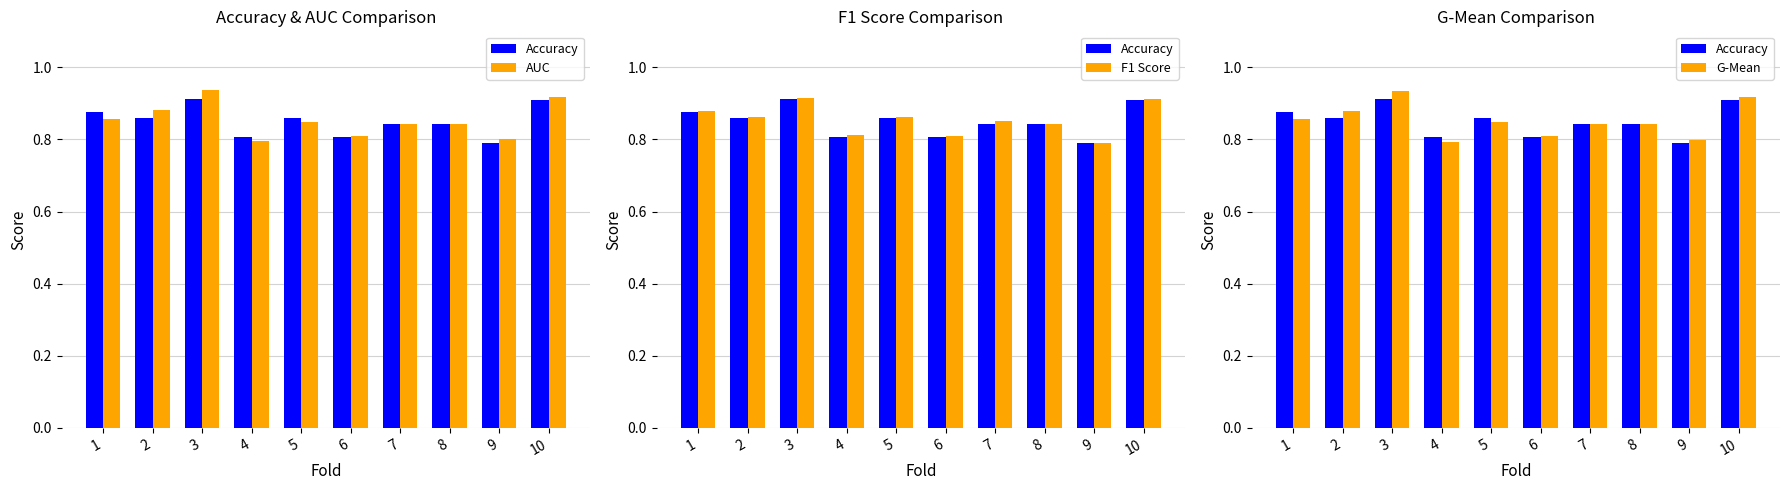

Reading left to right, transcribe all the data shown in this chart.

Accuracy: 0.9	0.9	0.9	0.8	0.9	0.8	0.8	0.8	0.8	0.9
AUC: 0.9	0.9	0.9	0.8	0.8	0.8	0.8	0.8	0.8	0.9
F1 Score: 0.9	0.9	0.9	0.8	0.9	0.8	0.9	0.8	0.8	0.9
G-Mean: 0.9	0.9	0.9	0.8	0.8	0.8	0.8	0.8	0.8	0.9